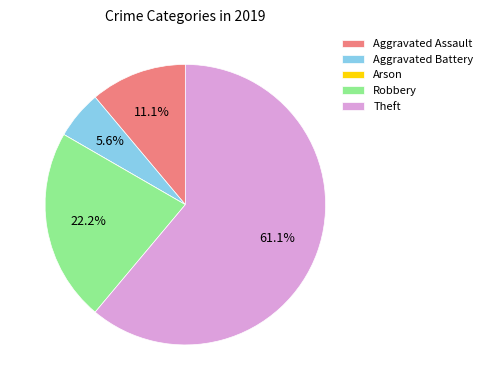

Does any single category account for the majority?

Yes